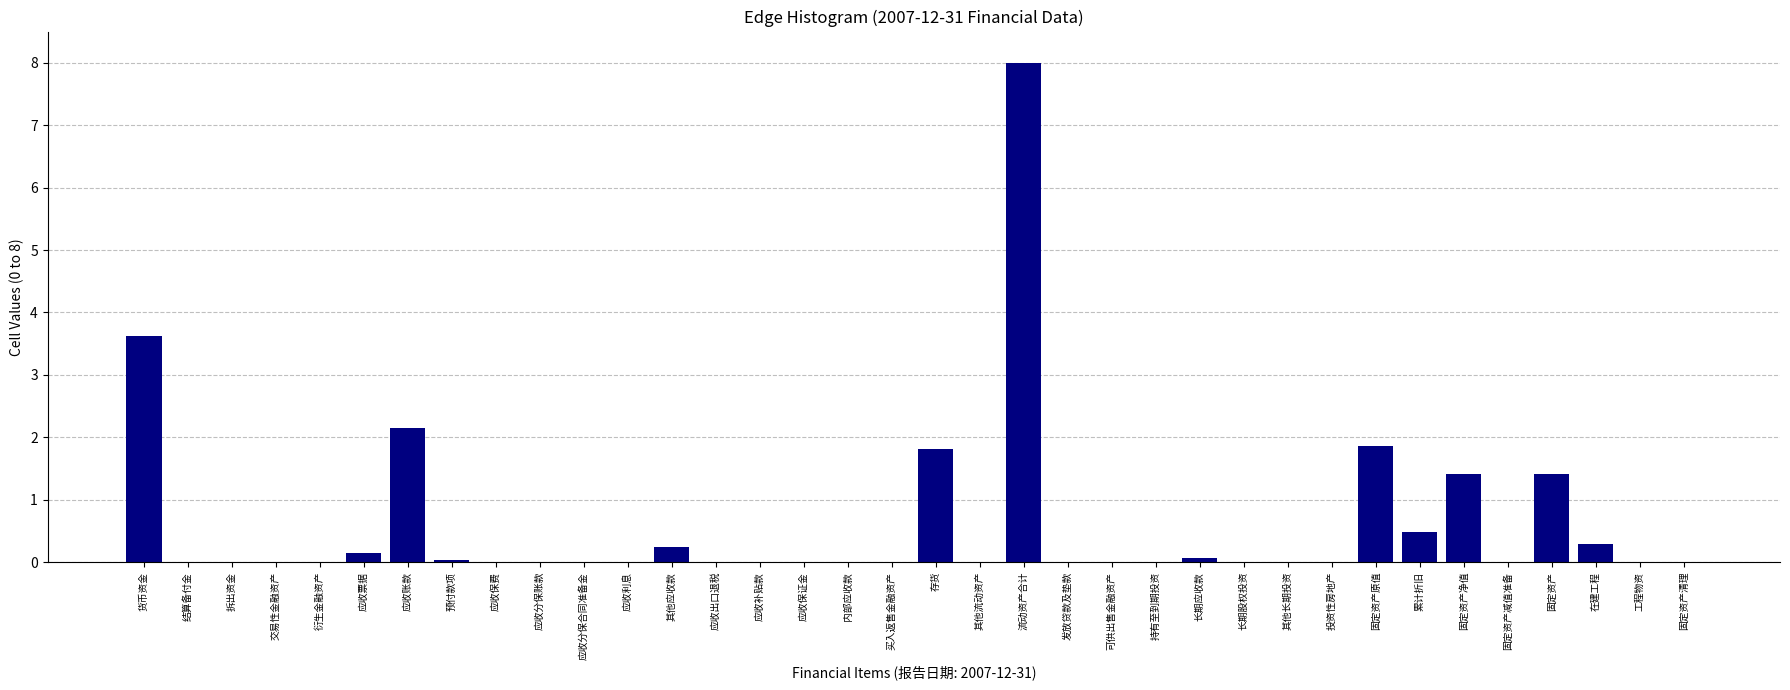

At which category does the chart reach its peak across all series?

流动资产合计